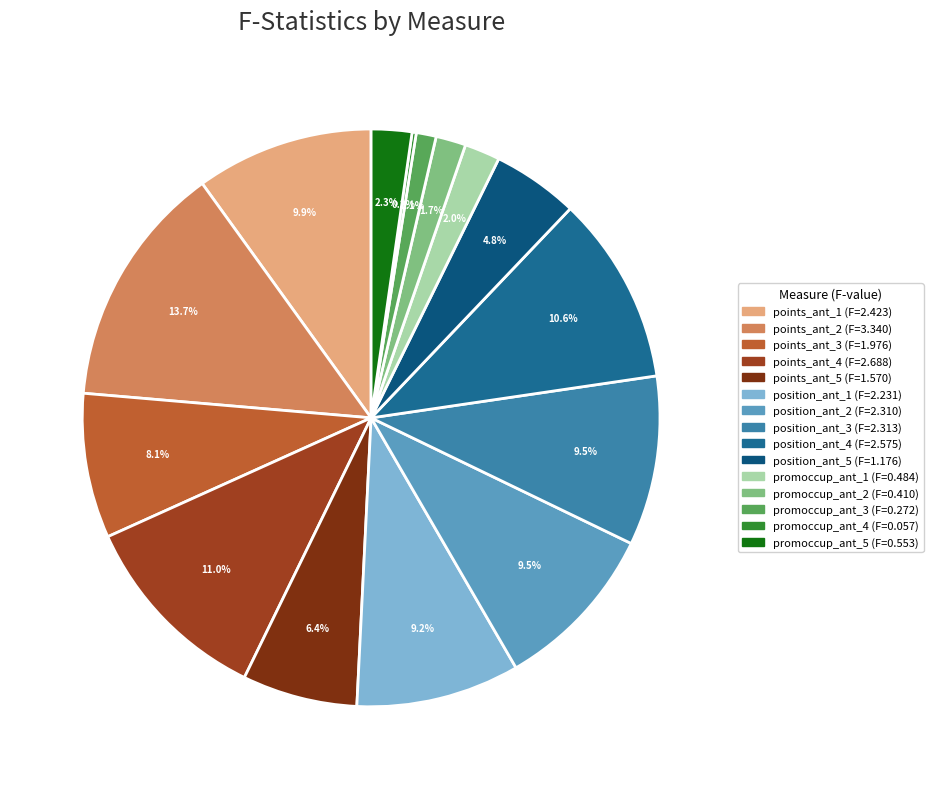

What is the total percentage of points_ant_3 and position_ant_5?

12.9%